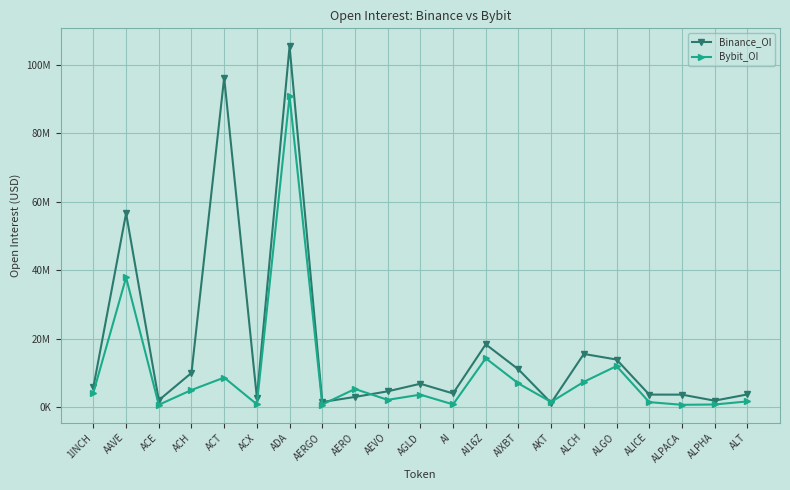

Which category has the lowest value across all series?

ALPACA